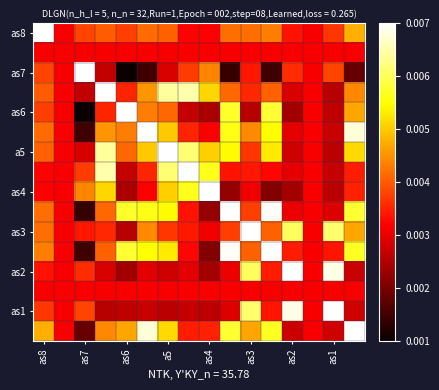

Which series has the largest range (max minus min)?

as6